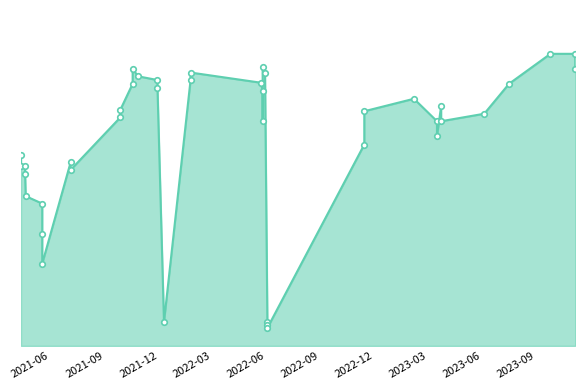

Is it true that the value at 2022-05-26 is 18625?

True